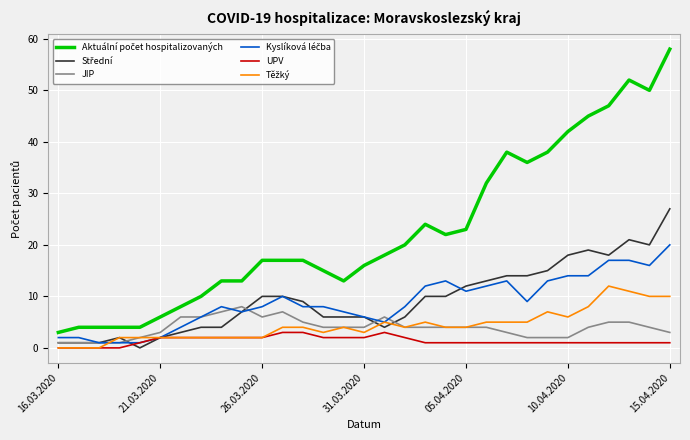

Reading right to left, transcribe all the data shown in this chart.

Aktuální počet hospitalizovaných: 58	50	52	47	45	42	38	36	38	32	23	22	24	20	18	16	13	15	17	17	17	13	13	10	8	6	4	4	4	4	3
Střední: 27	20	21	18	19	18	15	14	14	13	12	10	10	6	4	6	6	6	9	10	10	7	4	4	3	2	0	2	1	1	1
JIP: 3	4	5	5	4	2	2	2	3	4	4	4	4	4	6	4	4	4	5	7	6	8	7	6	6	3	2	1	1	1	1
Kyslíková léčba: 20	16	17	17	14	14	13	9	13	12	11	13	12	8	5	6	7	8	8	10	8	7	8	6	4	2	1	1	1	2	2
UPV: 1	1	1	1	1	1	1	1	1	1	1	1	1	2	3	2	2	2	3	3	2	2	2	2	2	2	1	0	0	0	0
Těžký: 10	10	11	12	8	6	7	5	5	5	4	4	5	4	5	3	4	3	4	4	2	2	2	2	2	2	2	2	0	0	0